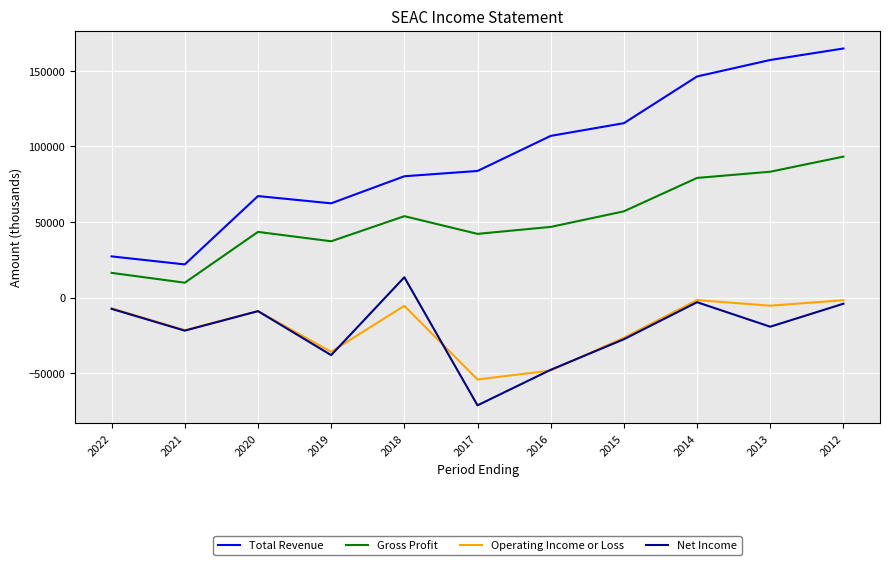

What is the minimum value shown in the chart?

-71200